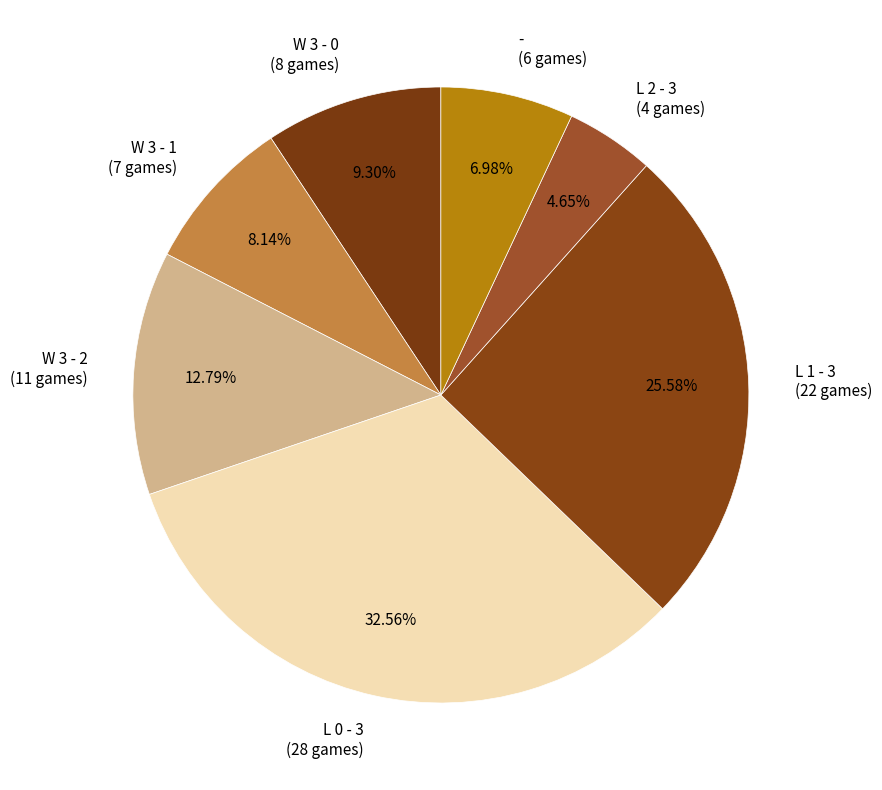

To the nearest percent, what percentage of the pie is L 2 - 3?

5%